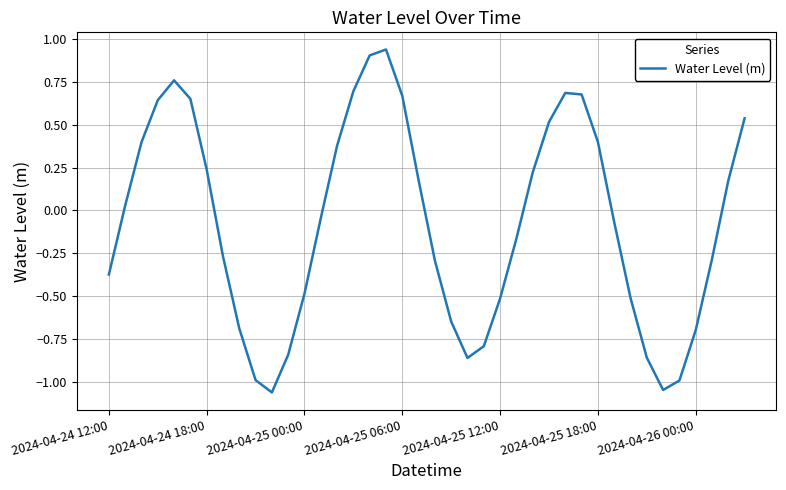

What is the difference between the maximum and minimum values?

2.0